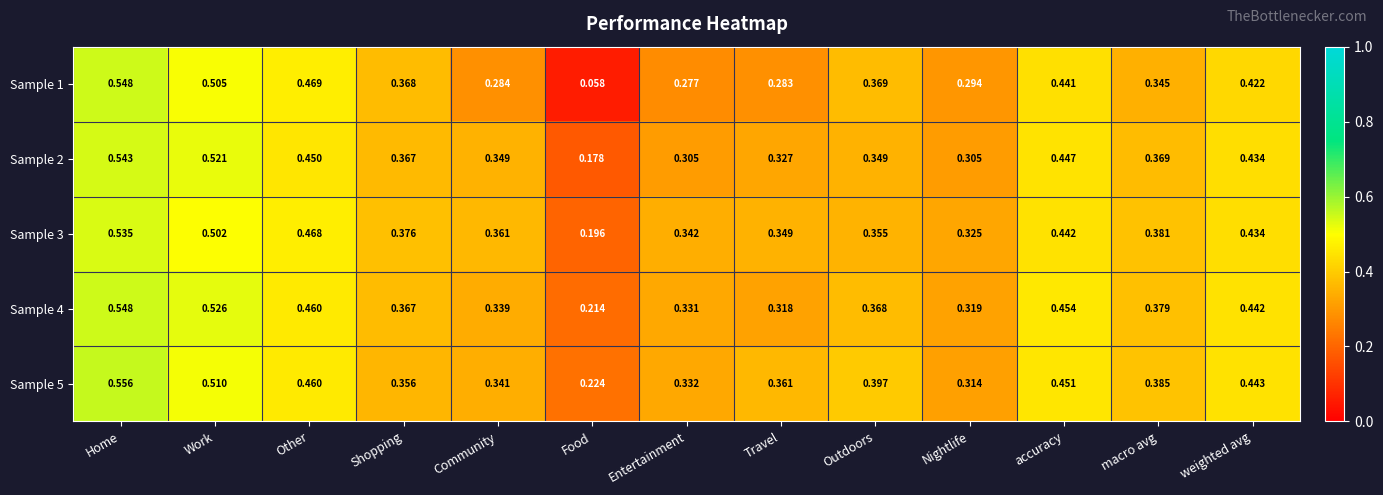

At which category is the sum across all series the highest?

Home